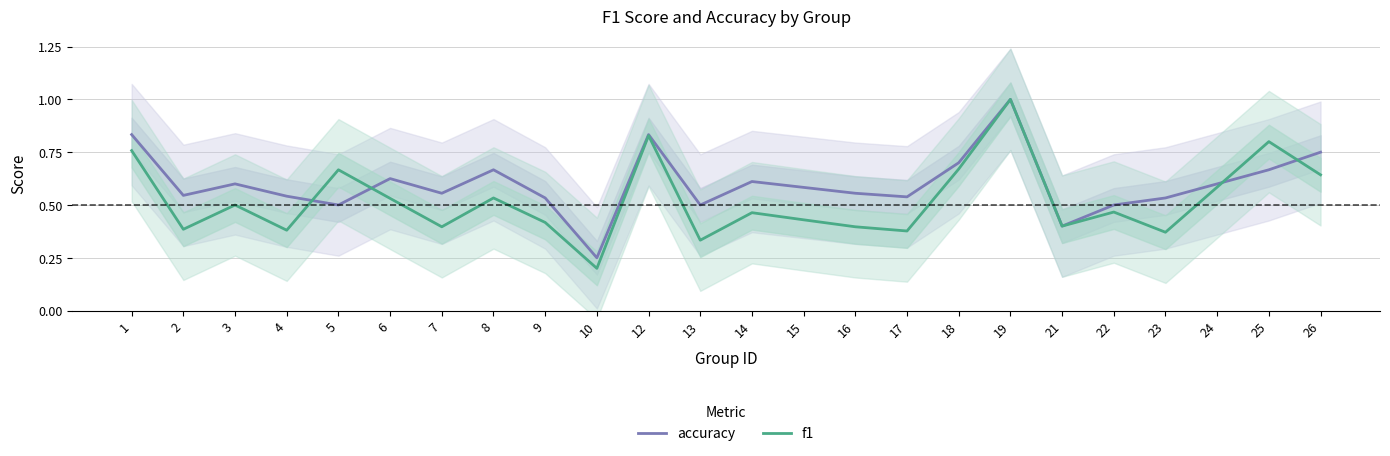

What is the greatest value displayed?

1.0